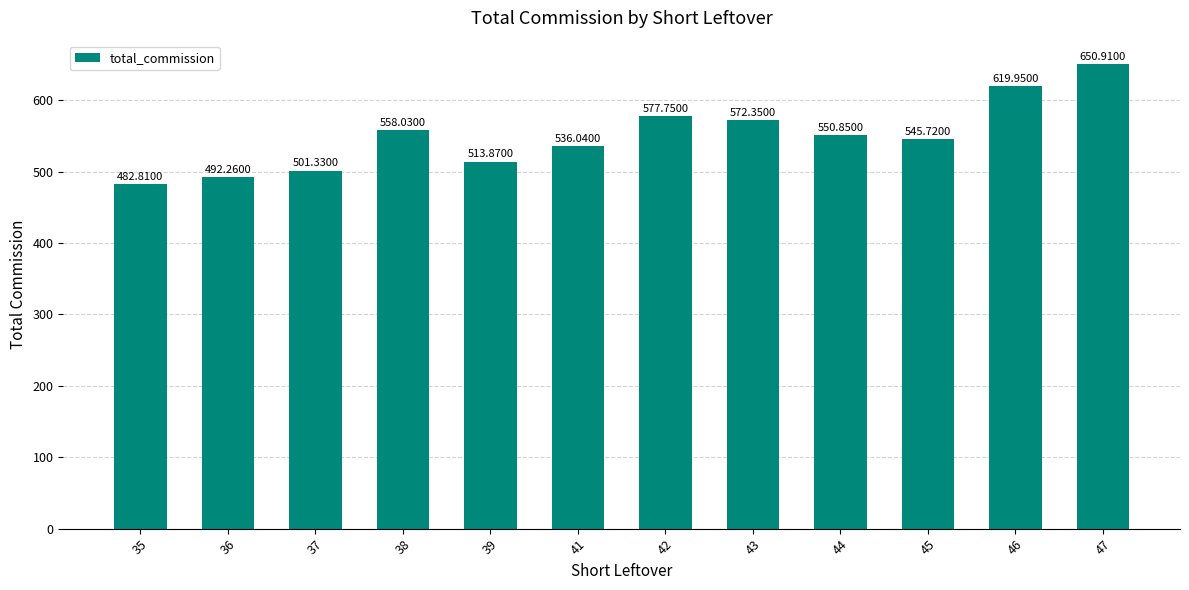

Count the number of data series in this chart.

1